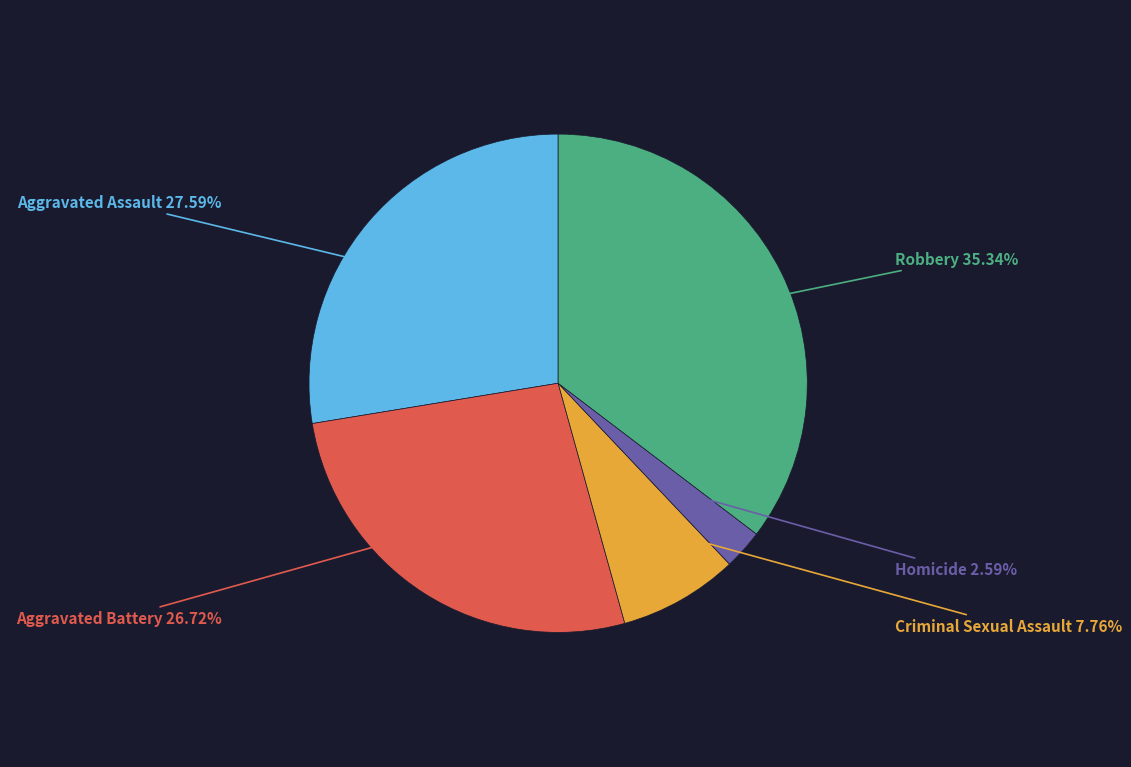

Is there any slice that represents more than half of the pie?

No